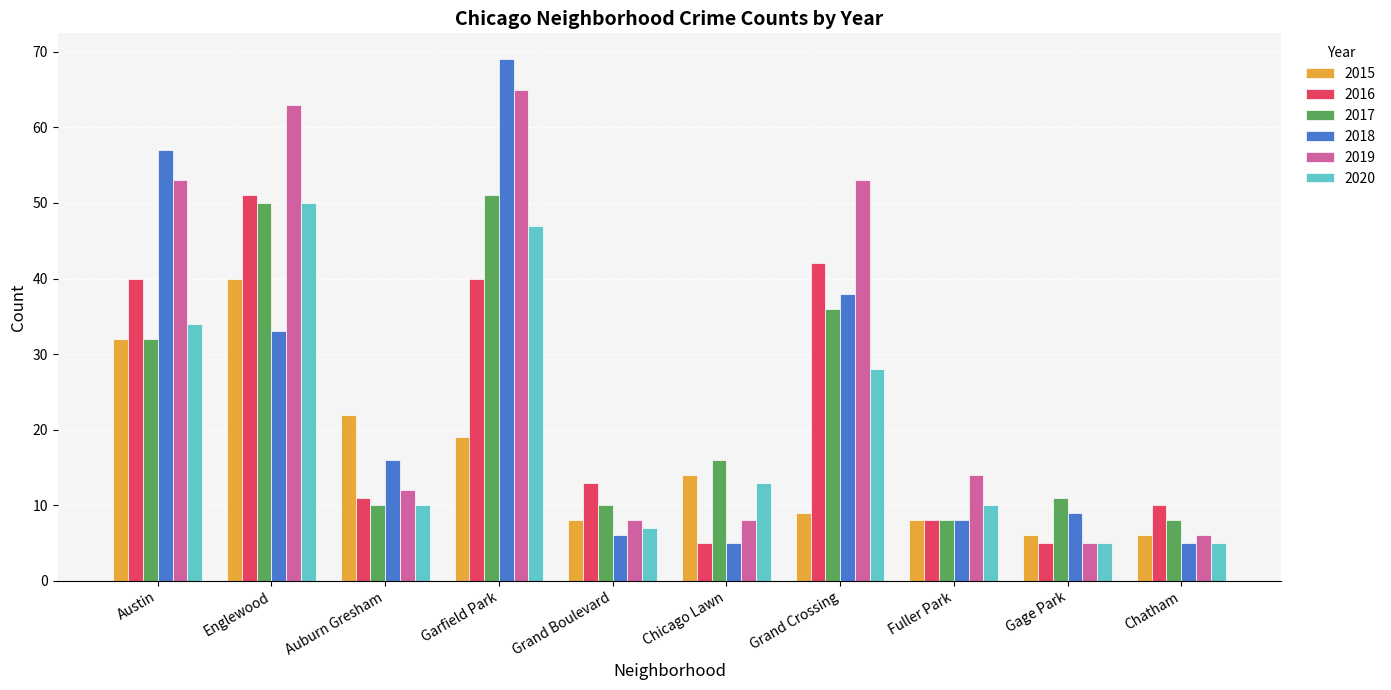

What position from the right is Grand Boulevard?

6